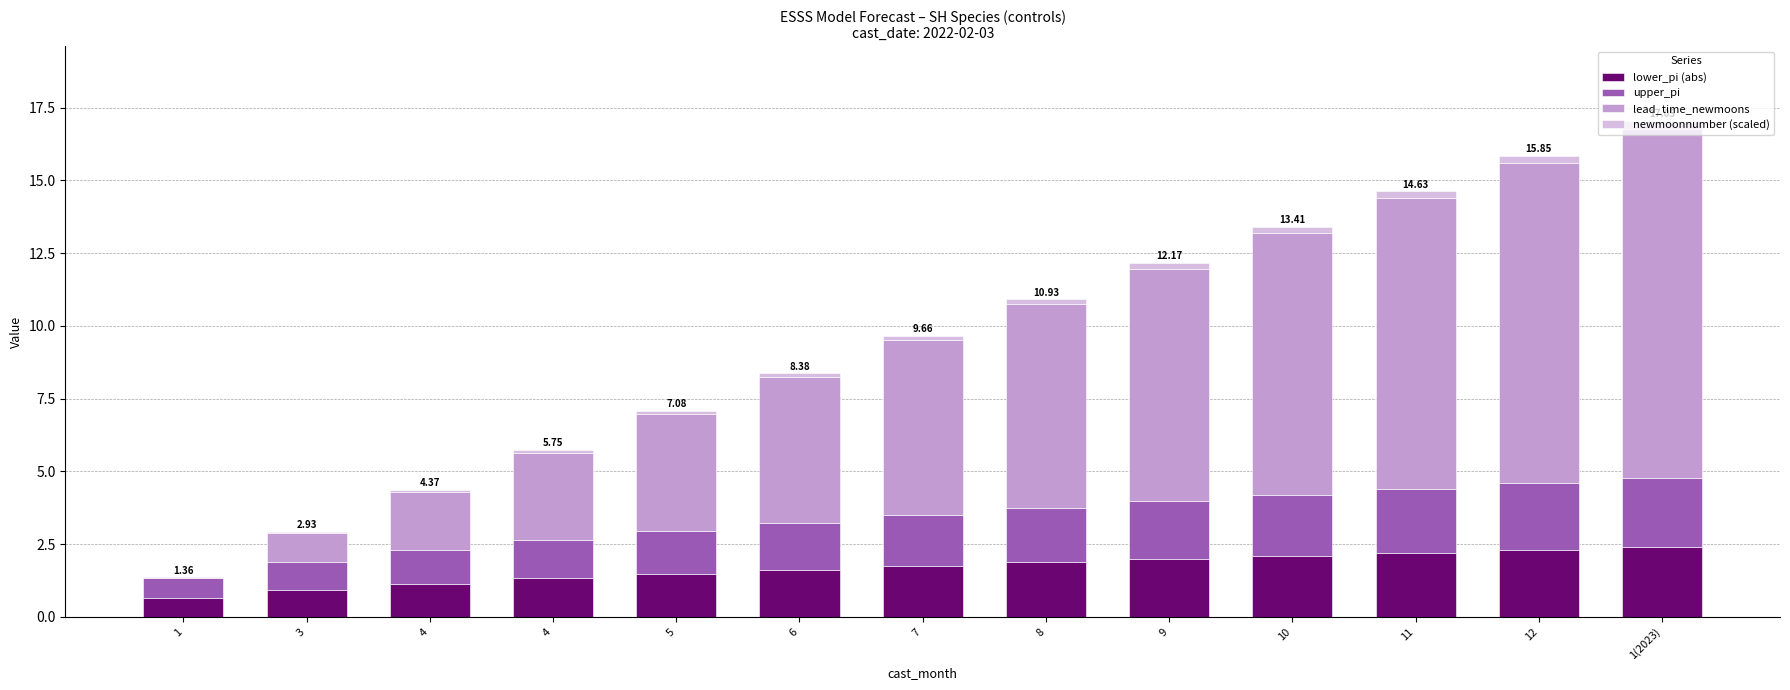

What is the difference between the maximum and minimum values in the newmoonnumber (scaled) series?

0.2